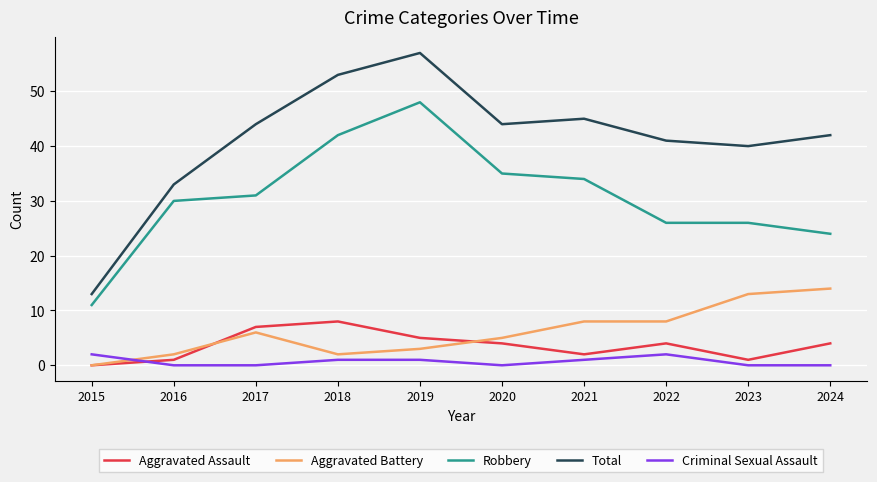

Between 2017 and 2018, which series saw the biggest shift?

Robbery